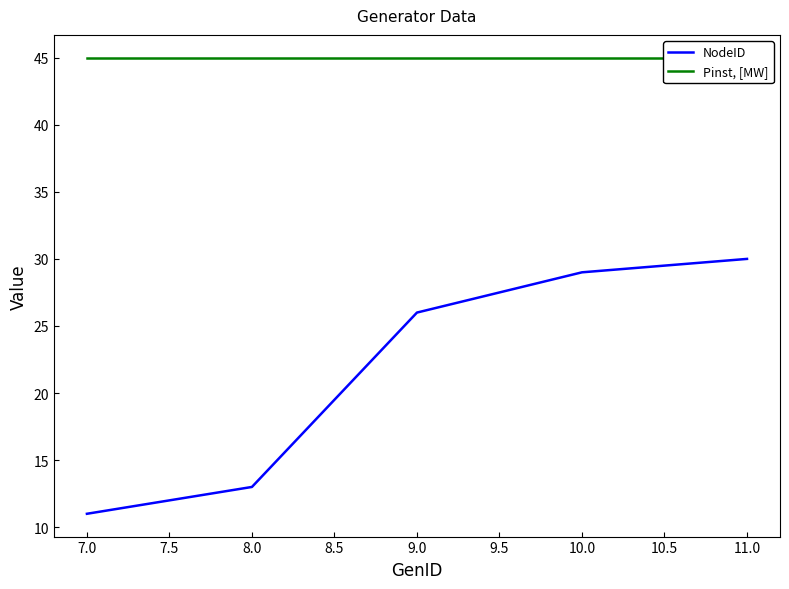

Rank the categories by NodeID value from highest to lowest.

11.0, 10.0, 9.0, 8.0, 7.0